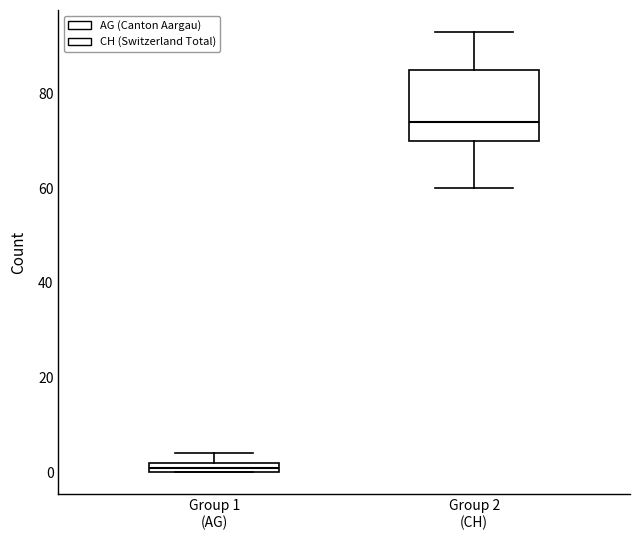

Which box is the tallest, from its lower edge to its upper edge?

Group 2 (CH)